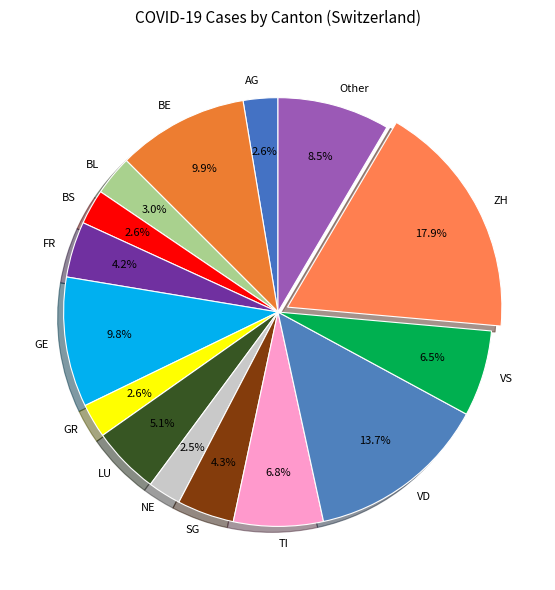

To the nearest percent, what is the difference between the largest and smallest slice percentages?

15%